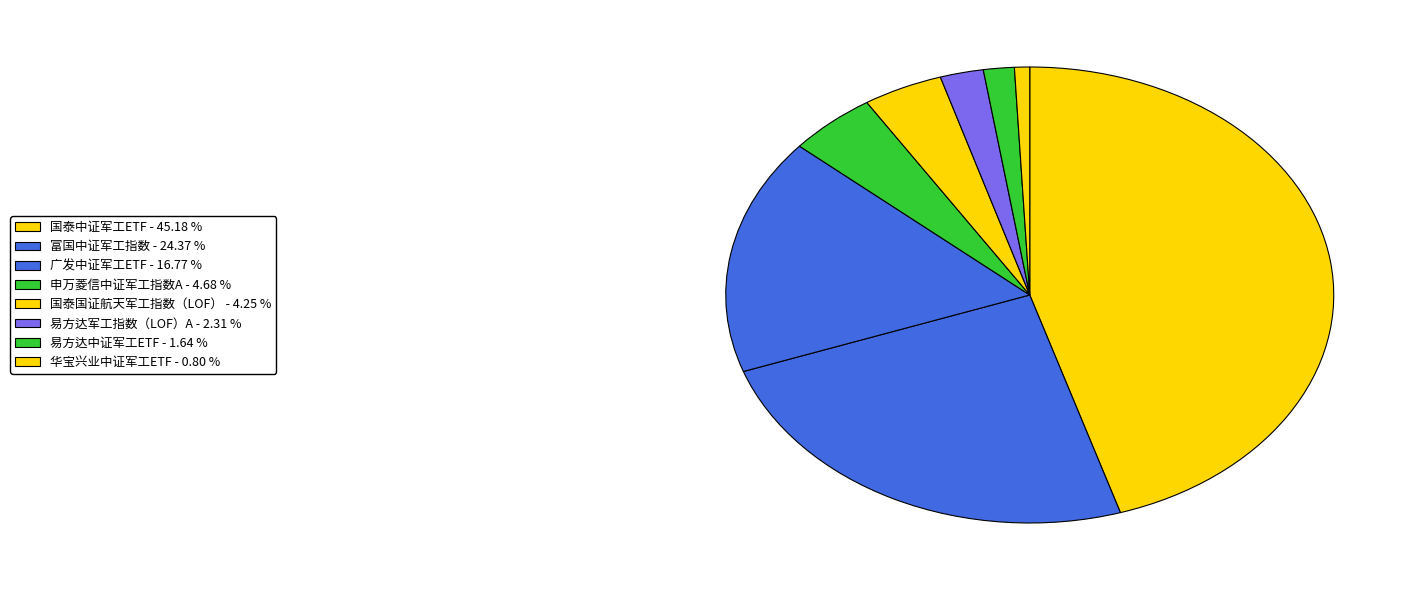

Does 易方达军工指数（LOF）A account for over 50% of the chart?

No